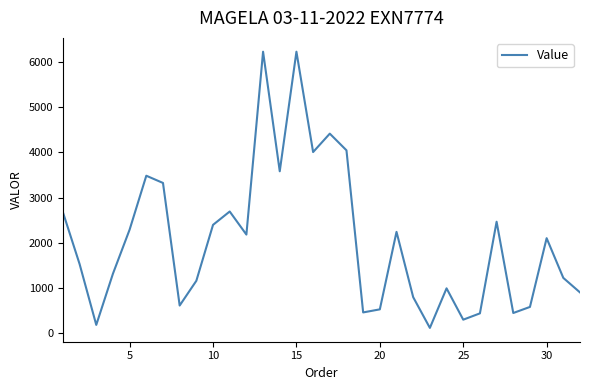

How many interior local peaks (higher than both neighbors) does the data have?

9